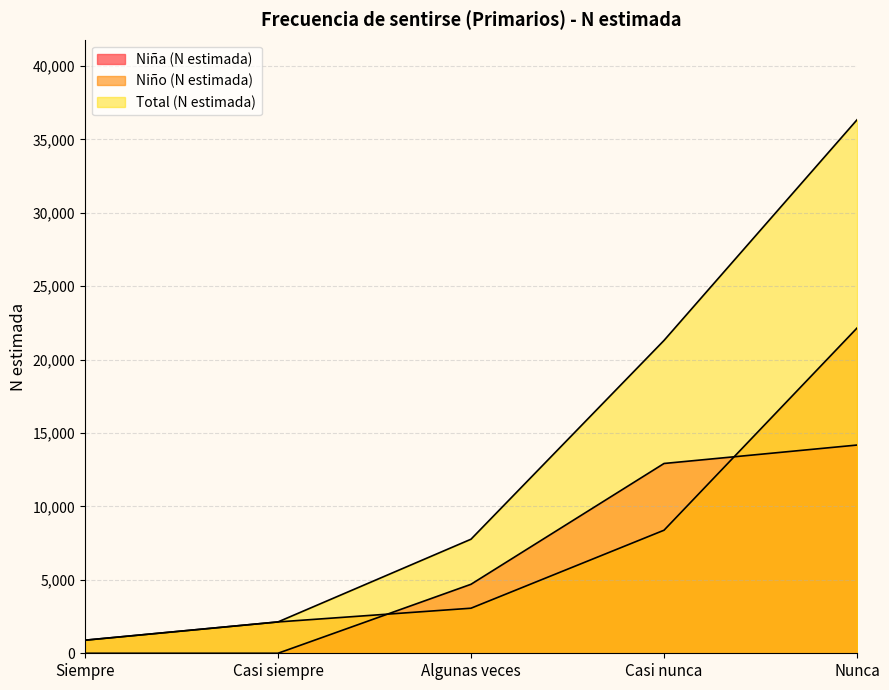

Where is Niño (N estimada) nearest to the value 11525?

Casi nunca